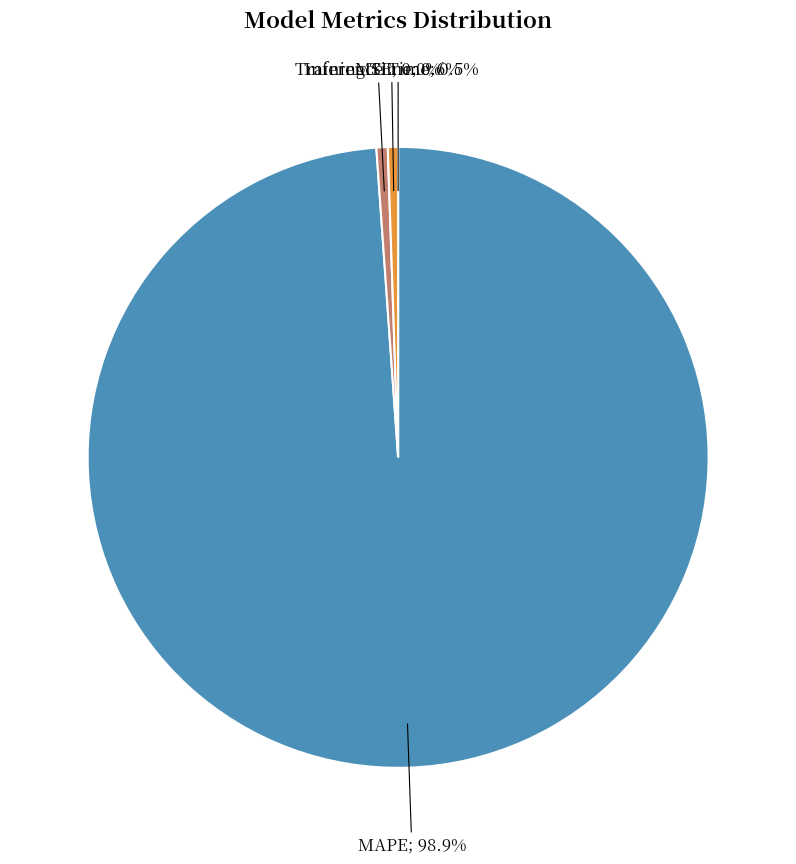

Which has a higher value, MAPE; 98.9% or Inference Time; 0.5%?

MAPE; 98.9%